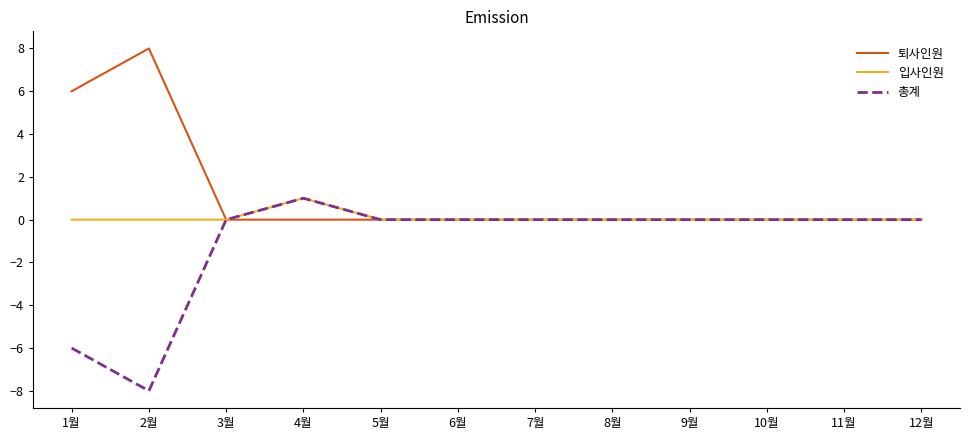

What is the average value of the 총계 series?

-1